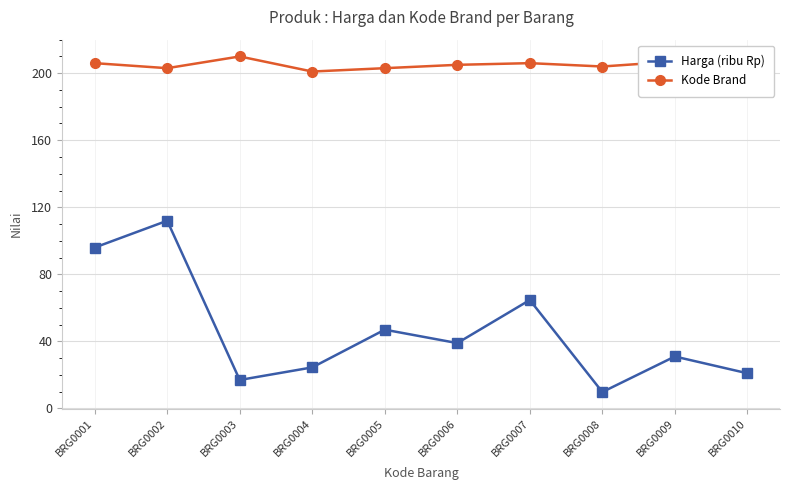

Which series has the widest spread of values?

Harga (ribu Rp)